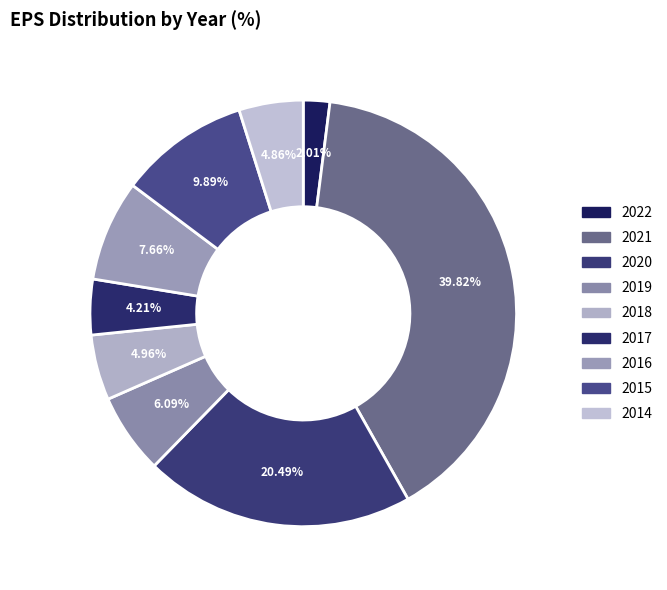

What percentage is the 2022 slice, to the nearest percent?

2%